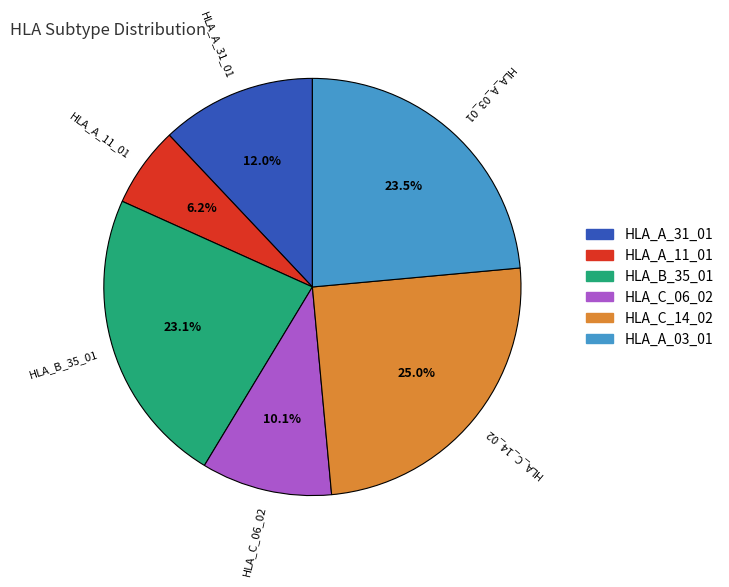

Is the sum of HLA_A_11_01 and HLA_A_03_01 greater than half?

No